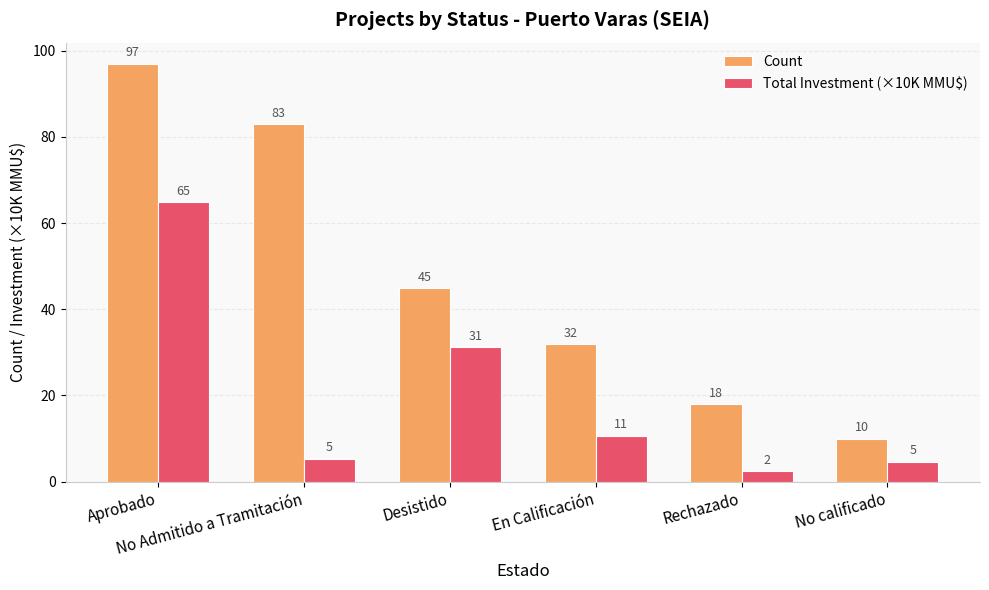

At how many categories does at least one series exceed 22?

4